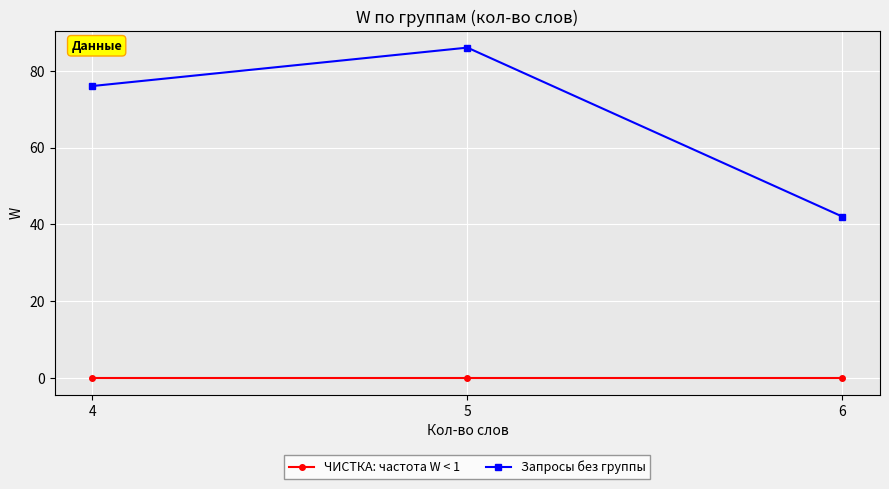

Between 5 and 6, which series saw the biggest shift?

Запросы без группы